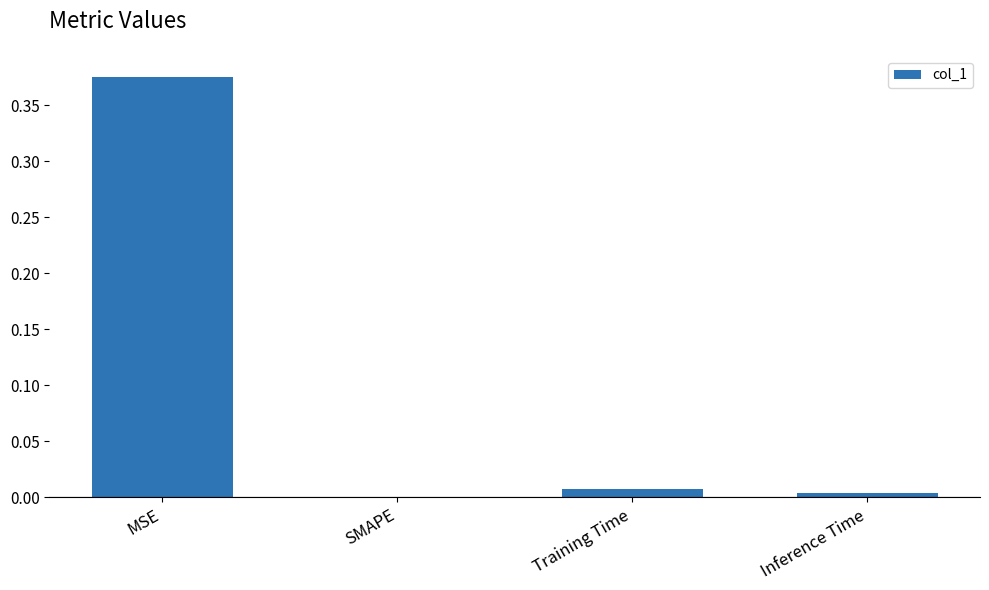

Which label corresponds to the largest value in the chart?

MSE